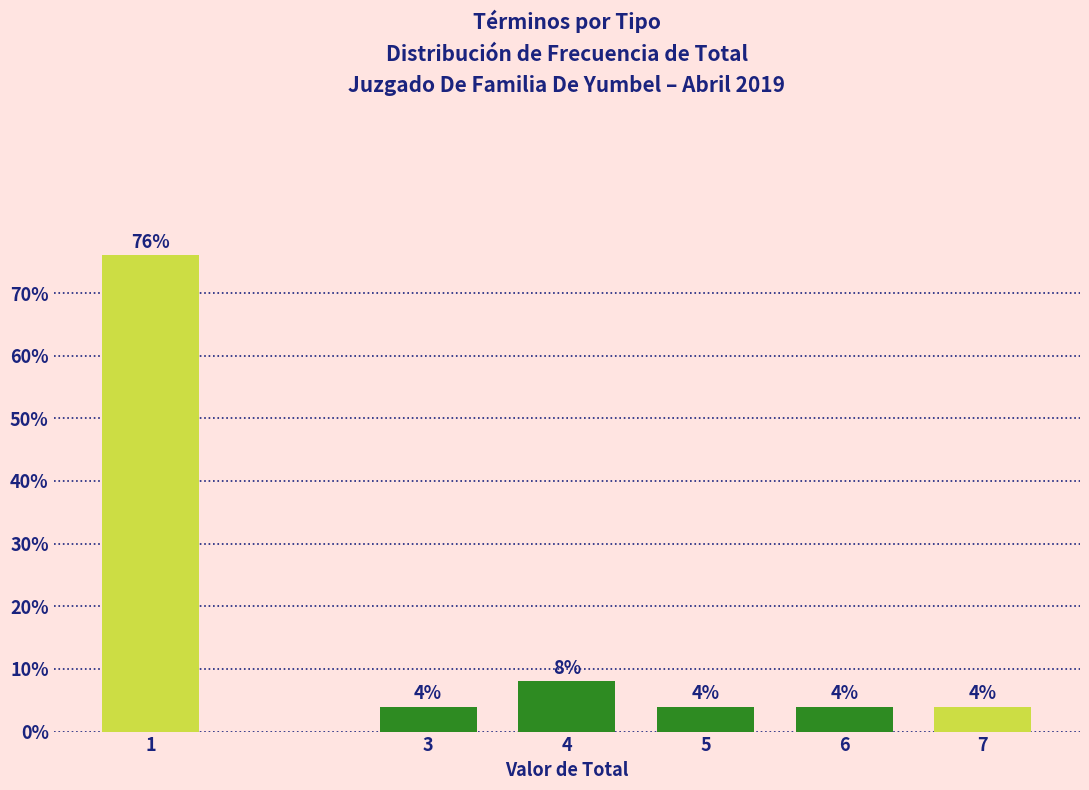

Reading right to left, what are all the values shown in this chart?

4	4	4	8	4	76